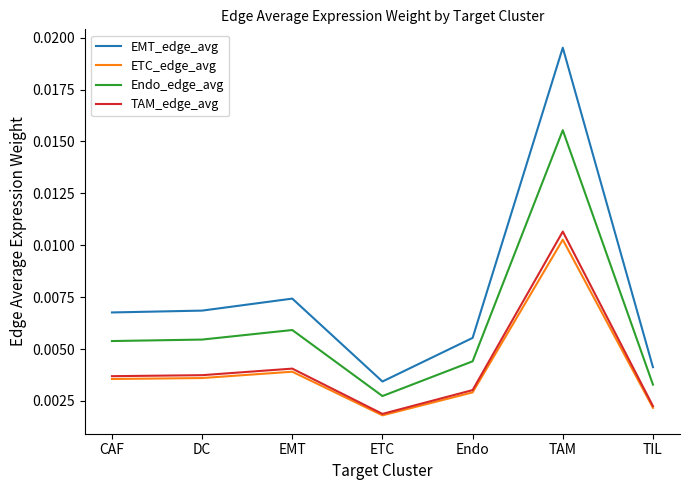

Is this an area chart (filled region under the line)?

No